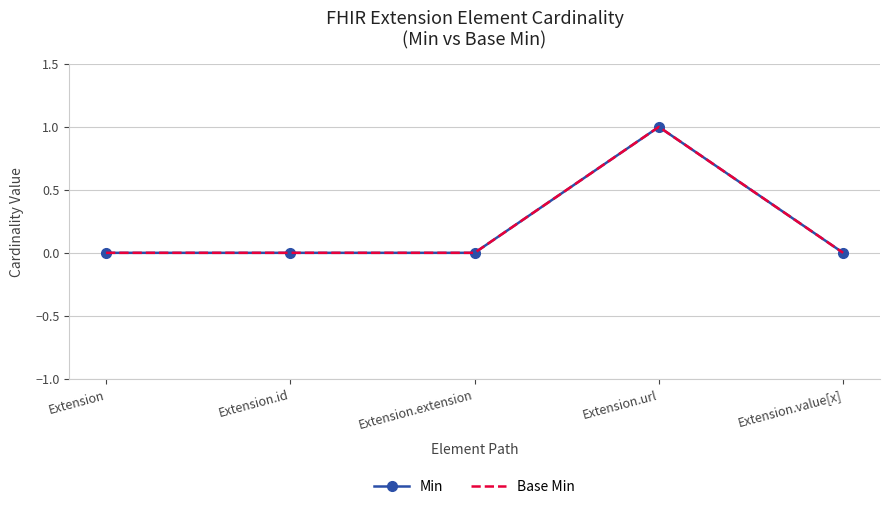

What are all the series names shown in the legend?

Min, Base Min